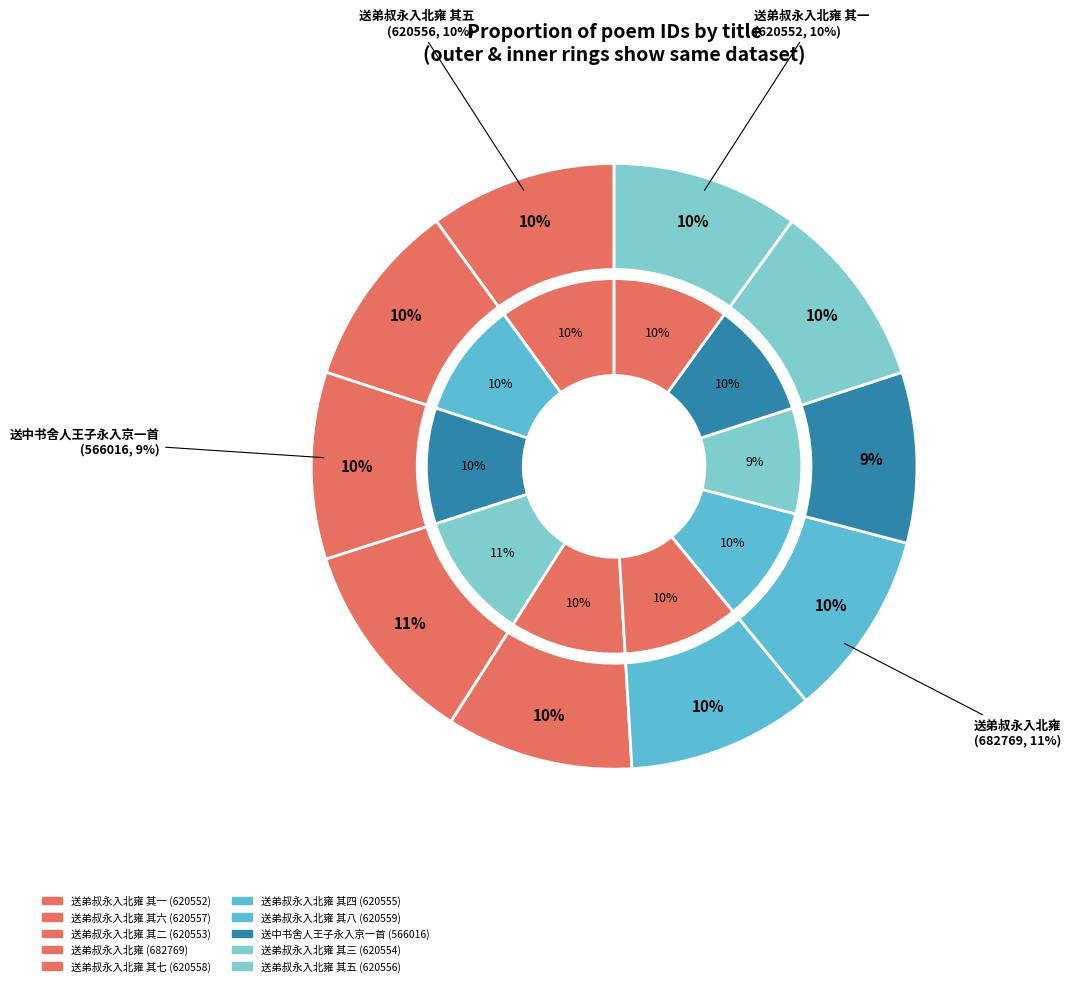

What is the ratio of the value at 送弟叔永入北雍 其一 to the value at 送弟叔永入北雍 其八?

1.0